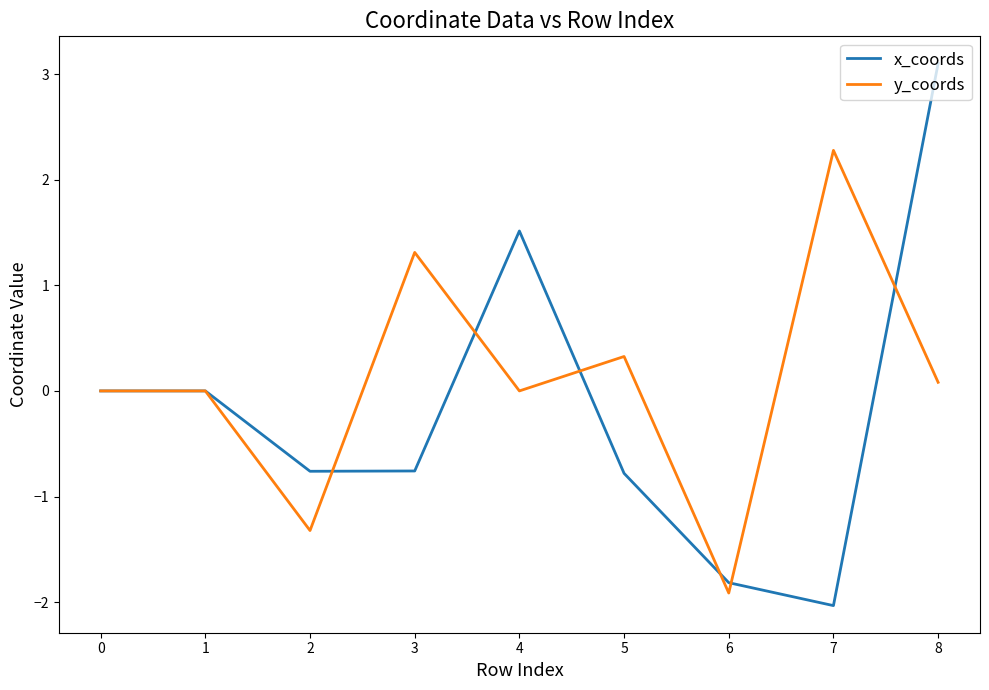

The value of x_coords at 3 is -0.8. True or false?

True